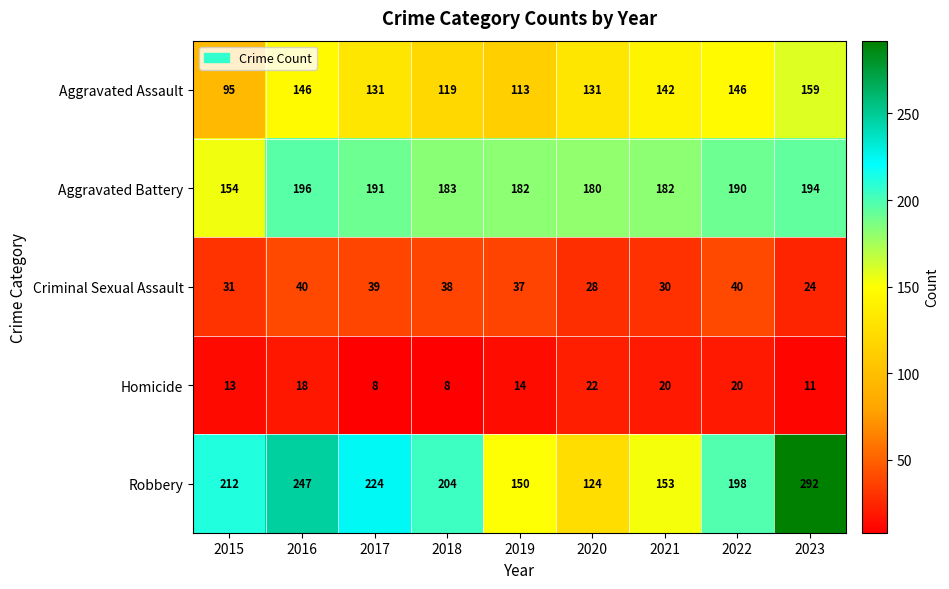

Which category has the highest value in the Homicide series?

2020